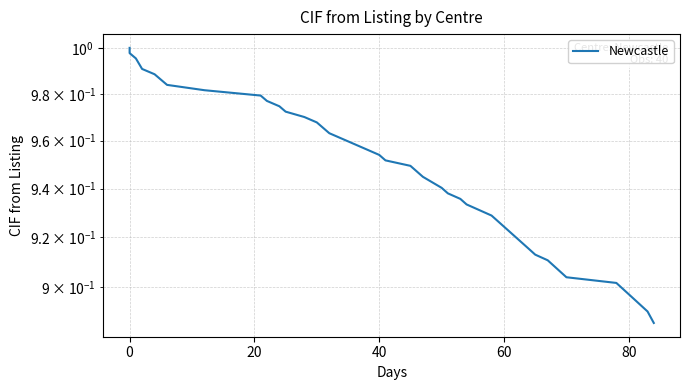

Does the chart display data point markers on the line(s)?

No